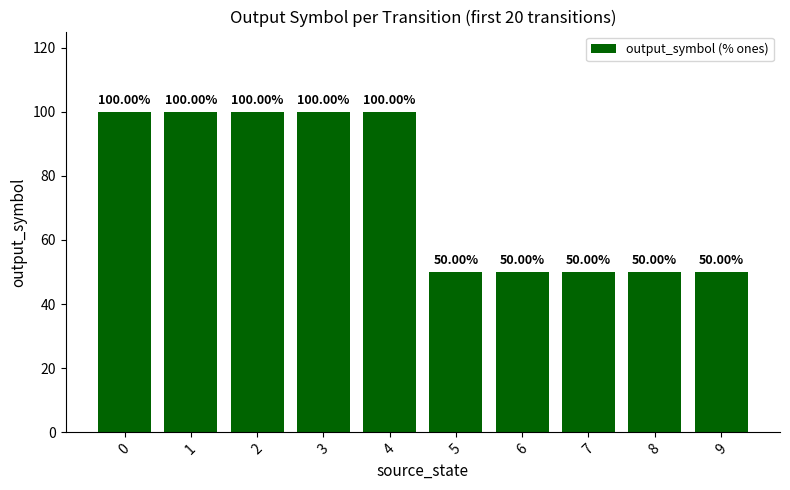

Reading left to right, what are all the values shown in this chart?

100	100	100	100	100	50	50	50	50	50